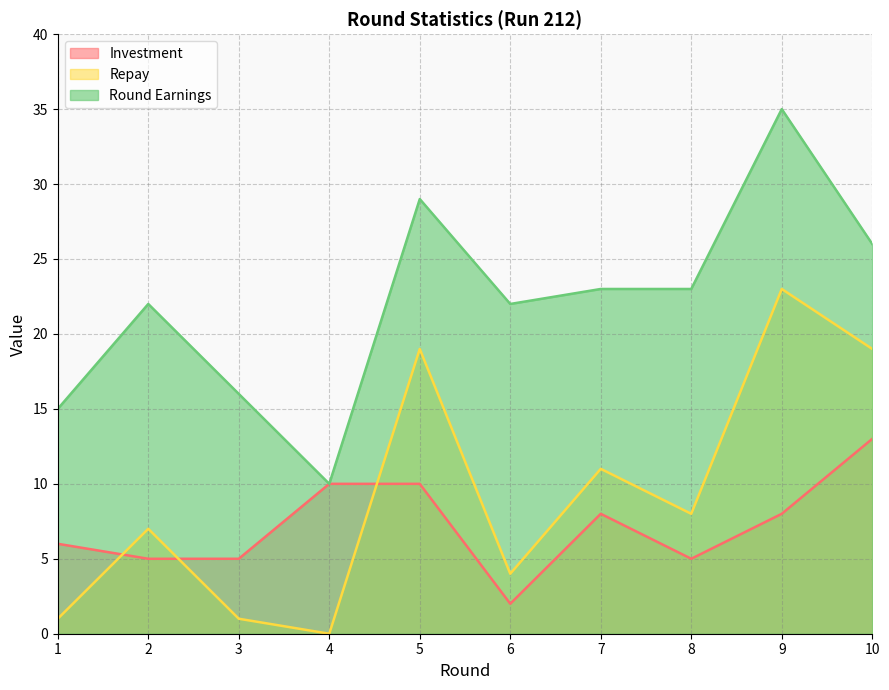

Which has a higher value, 9 or 10?

10